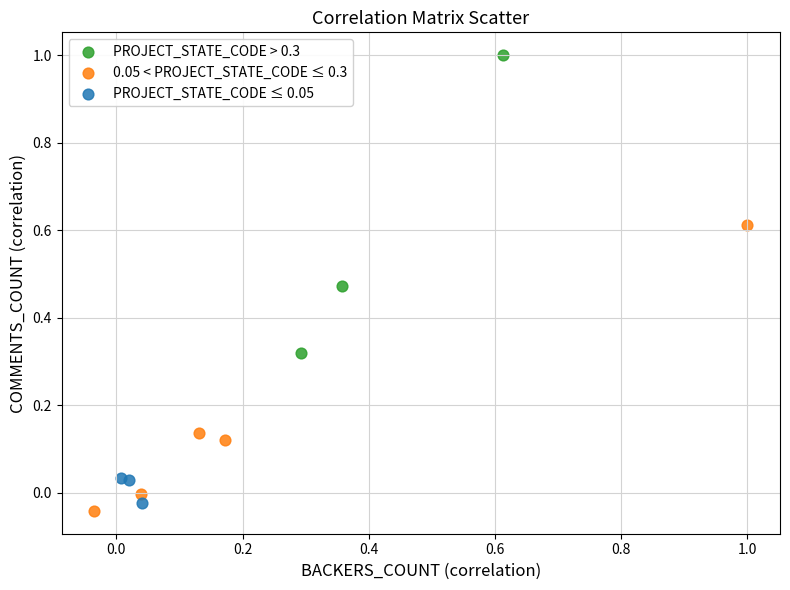

Which series contains the highest Y value?

PROJECT_STATE_CODE > 0.3